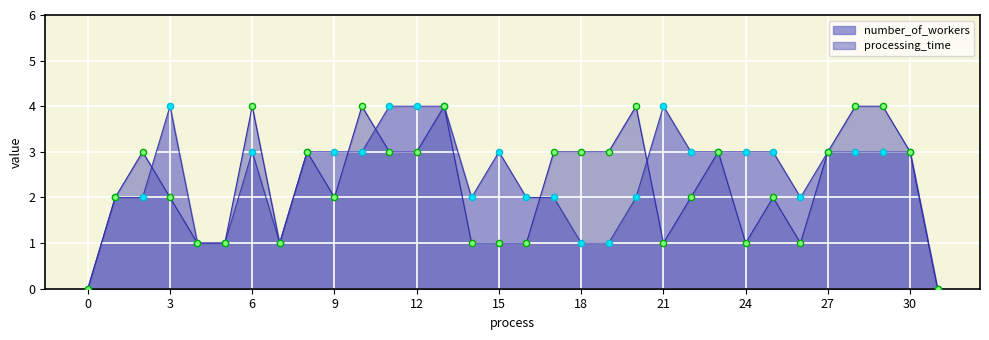

Is the value of number_of_workers at 22 greater than the value of processing_time at 17?

No